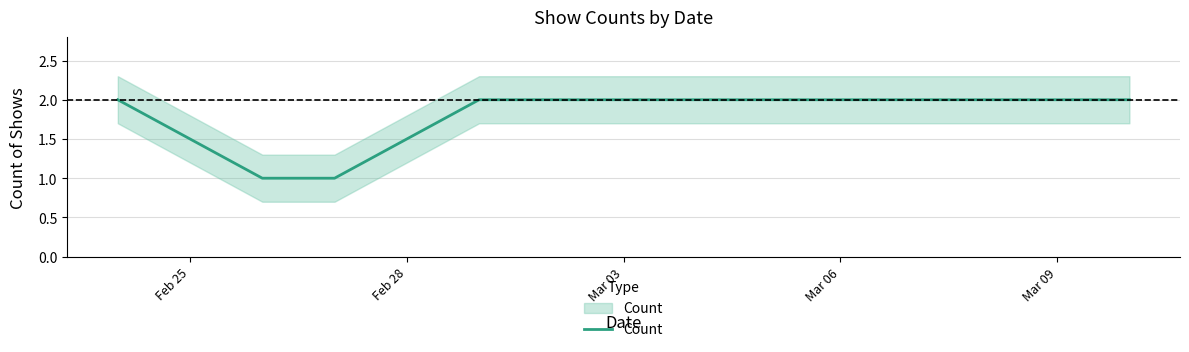

At which label is the value closest to 1?

Feb 28